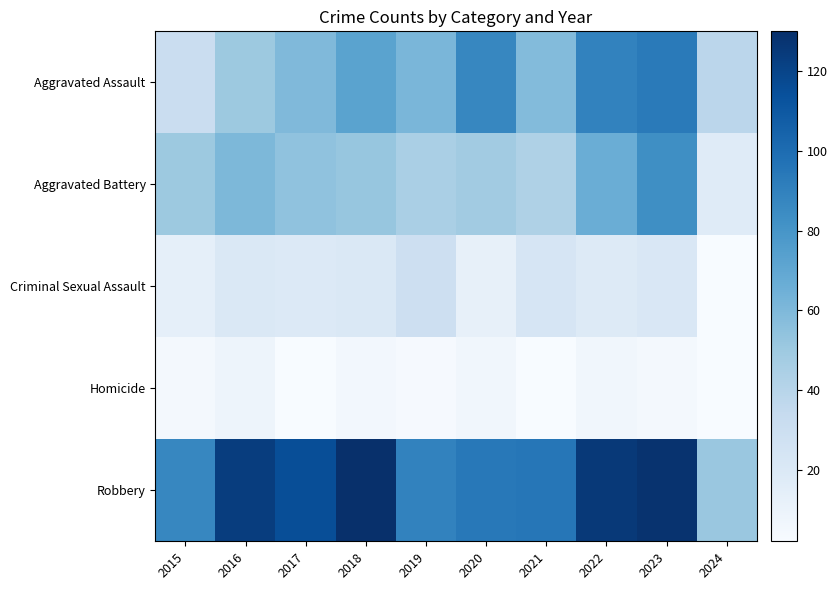

At how many categories does at least one series exceed 76?

9